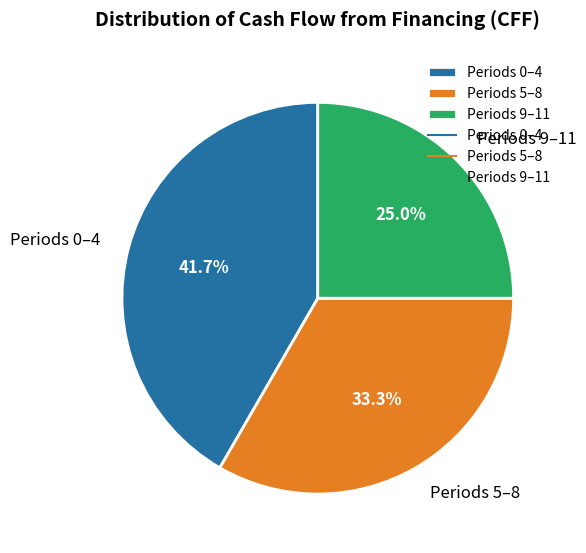

Approximately how many times larger is the value at Periods 0–4 compared to Periods 9–11?

1.7